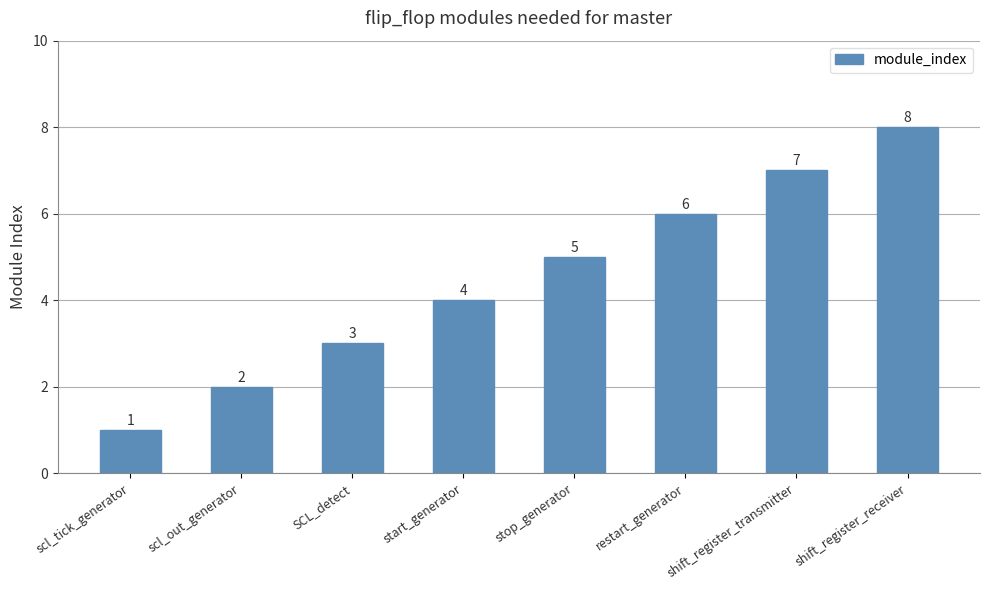

Is it true that the value at shift_register_receiver is 4?

False